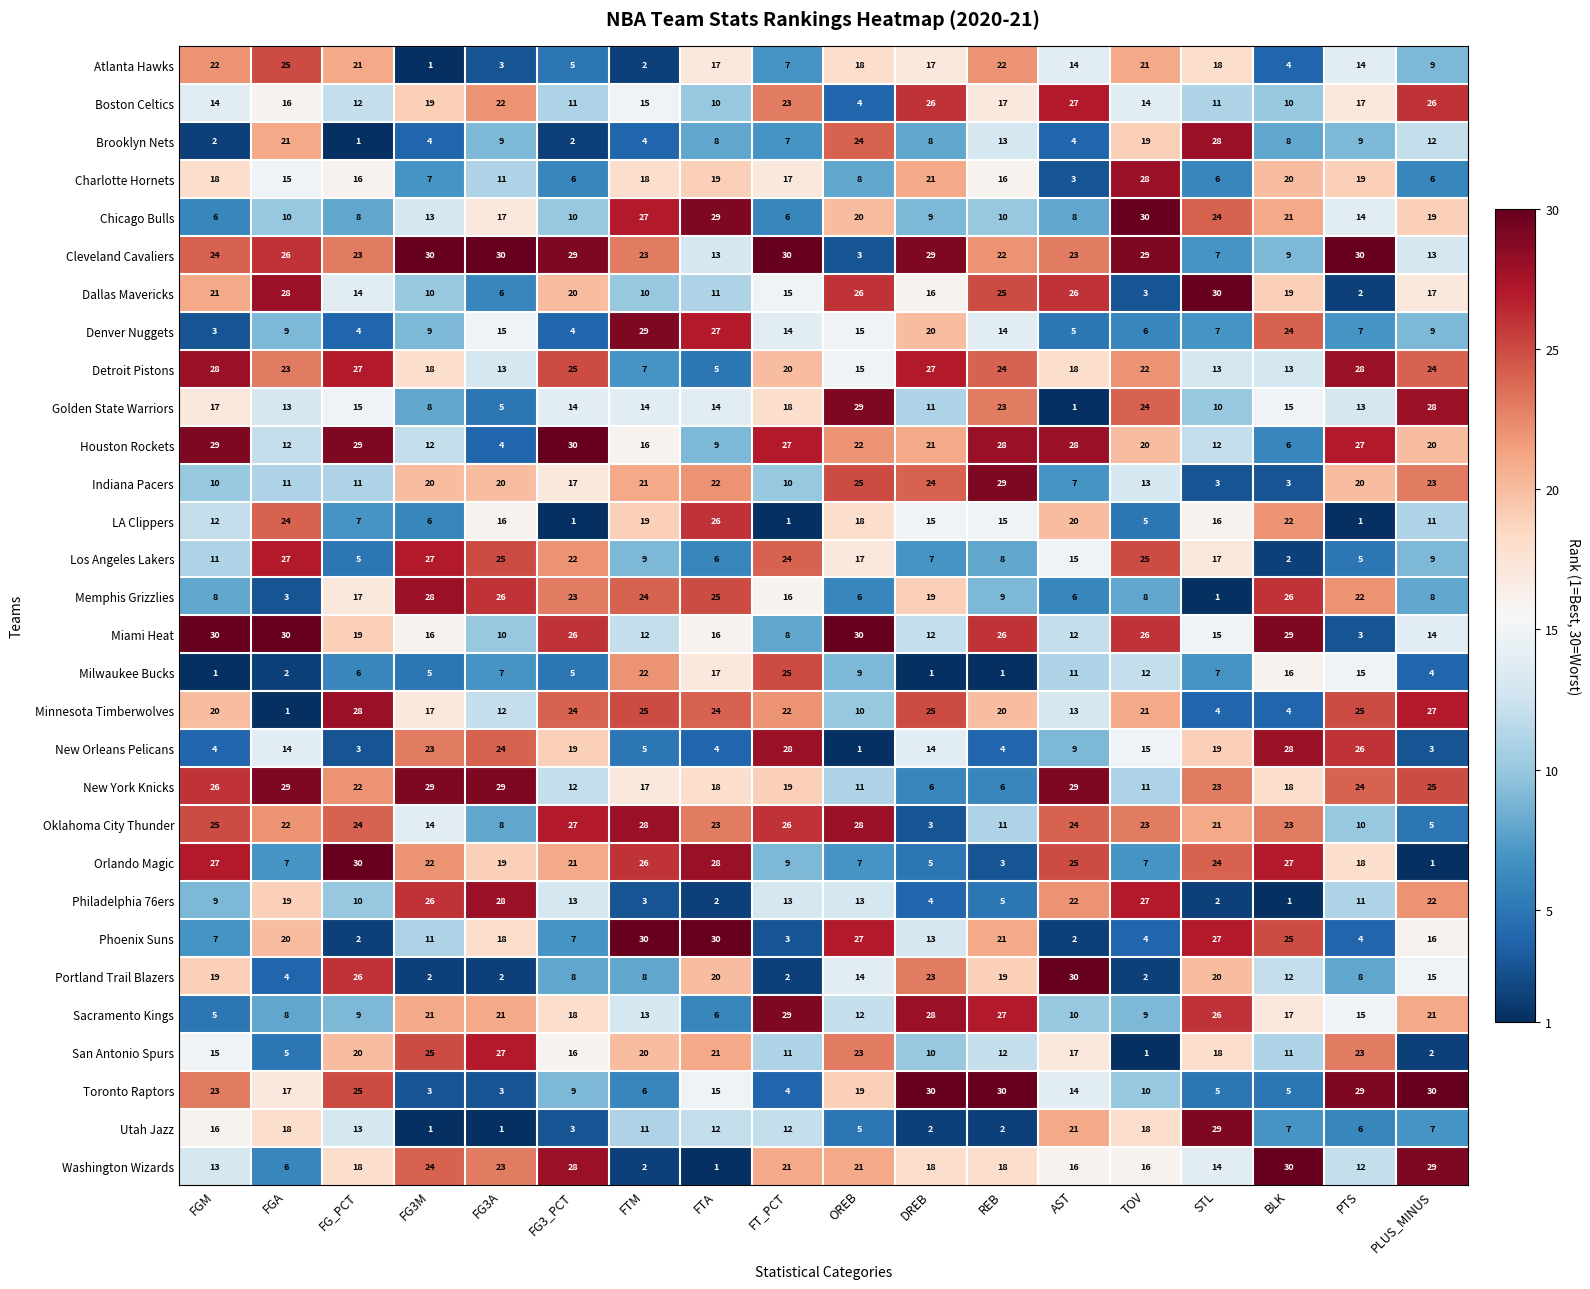

What is the greatest value displayed?

30